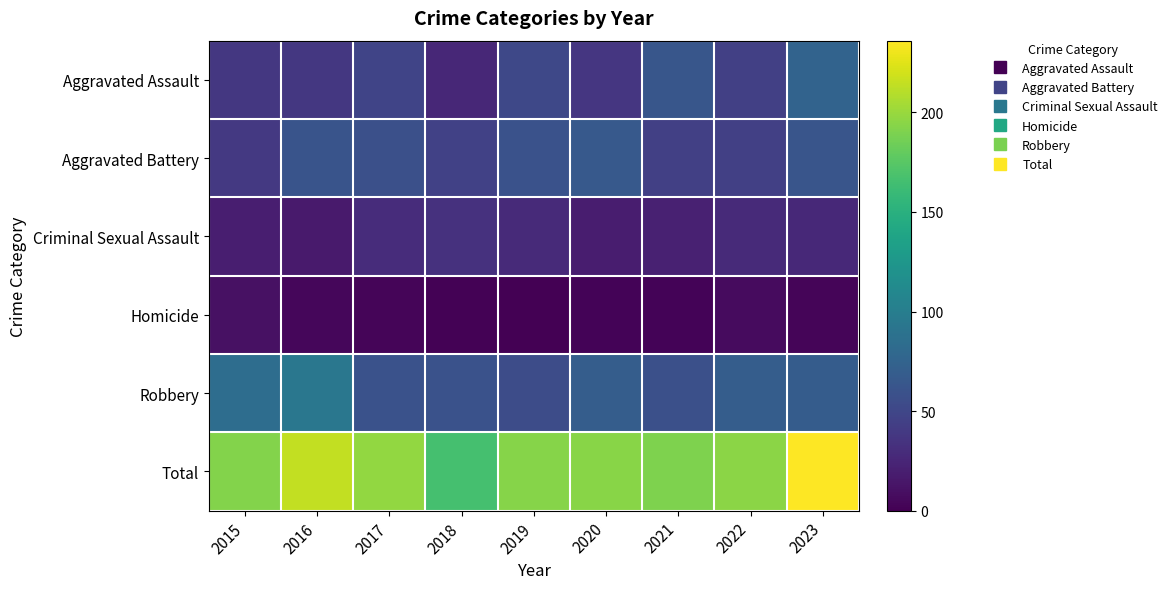

Reading right to left, what are all the values shown in this chart?

Aggravated Assault: 2023=75	2022=45	2021=63	2020=37	2019=51	2018=26	2017=48	2016=38	2015=38
Aggravated Battery: 2023=62	2022=45	2021=45	2020=66	2019=59	2018=46	2017=58	2016=61	2015=39
Criminal Sexual Assault: 2023=27	2022=28	2021=22	2020=19	2019=28	2018=34	2017=30	2016=17	2015=20
Homicide: 2023=3	2022=7	2021=2	2020=2	2019=0	2018=1	2017=3	2016=4	2015=11
Robbery: 2023=69	2022=70	2021=58	2020=70	2019=55	2018=59	2017=59	2016=94	2015=84
Total: 2023=236	2022=195	2021=190	2020=194	2019=193	2018=166	2017=198	2016=214	2015=192